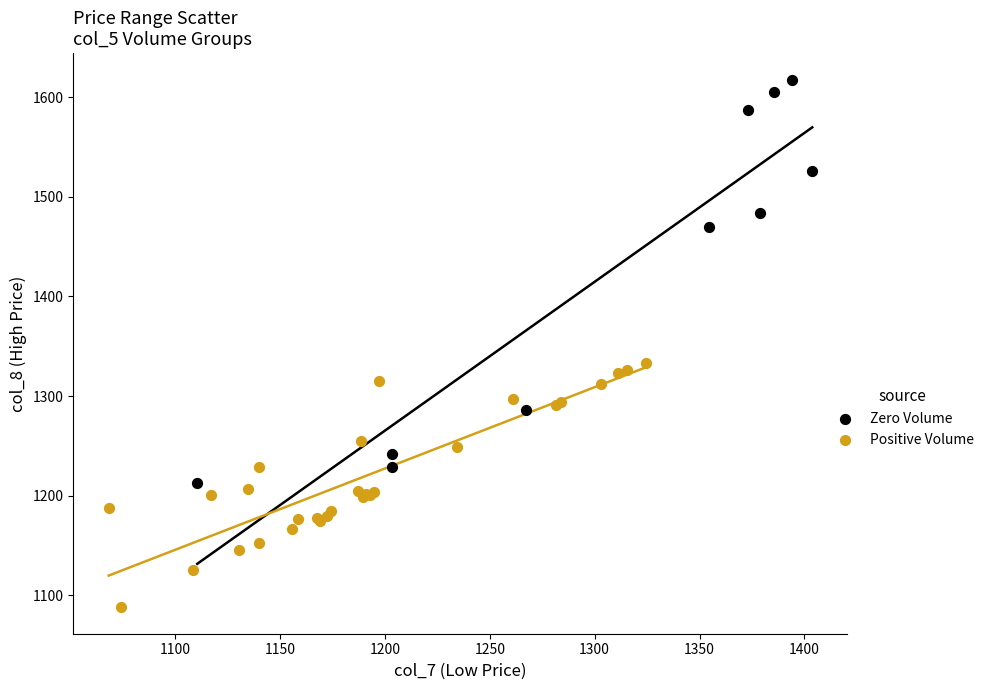

Which series contains the highest Y value?

Zero Volume